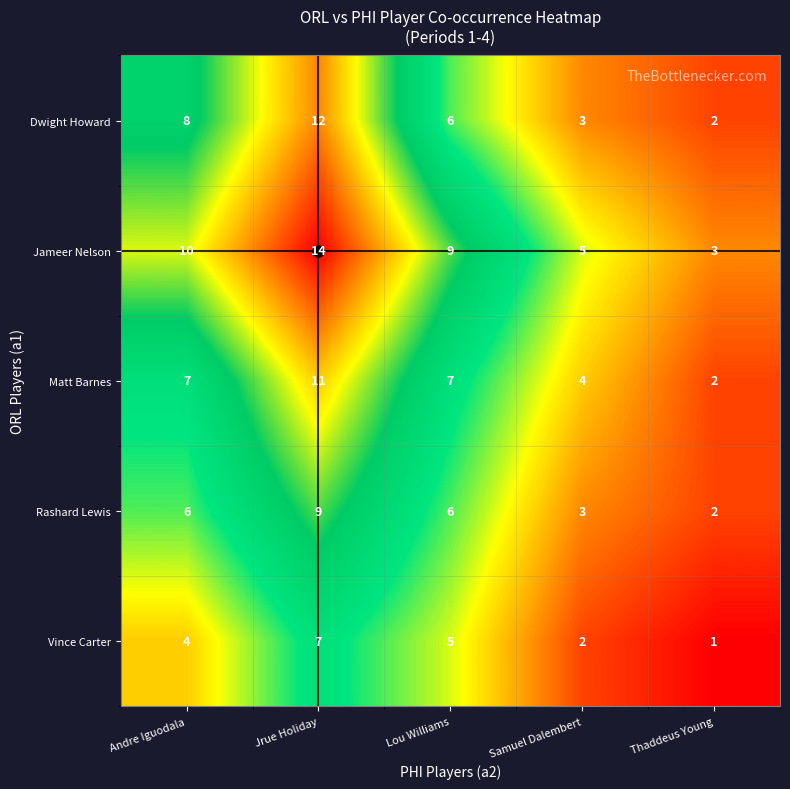

How many categories are shown in the chart?

5